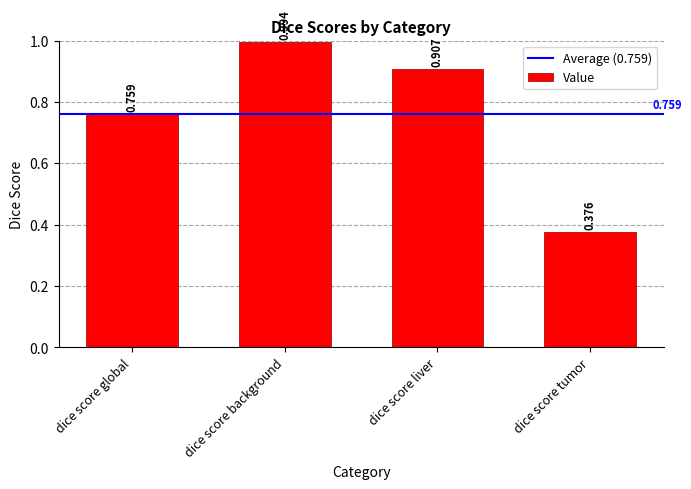

What is the difference between the second highest and minimum values?

0.5